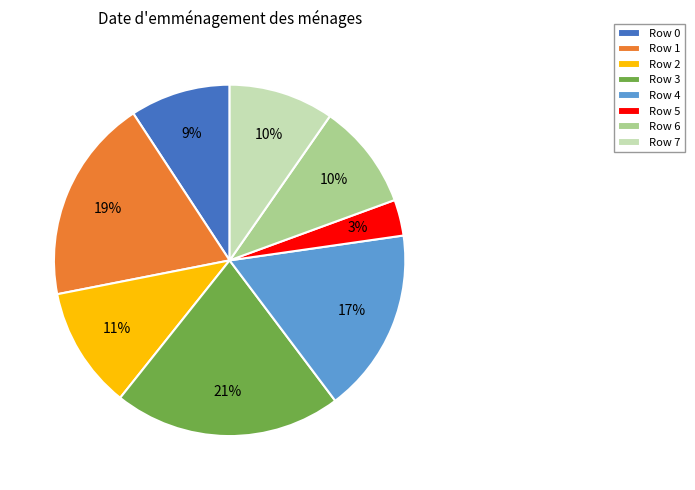

Is Row 1 the majority of the pie?

No